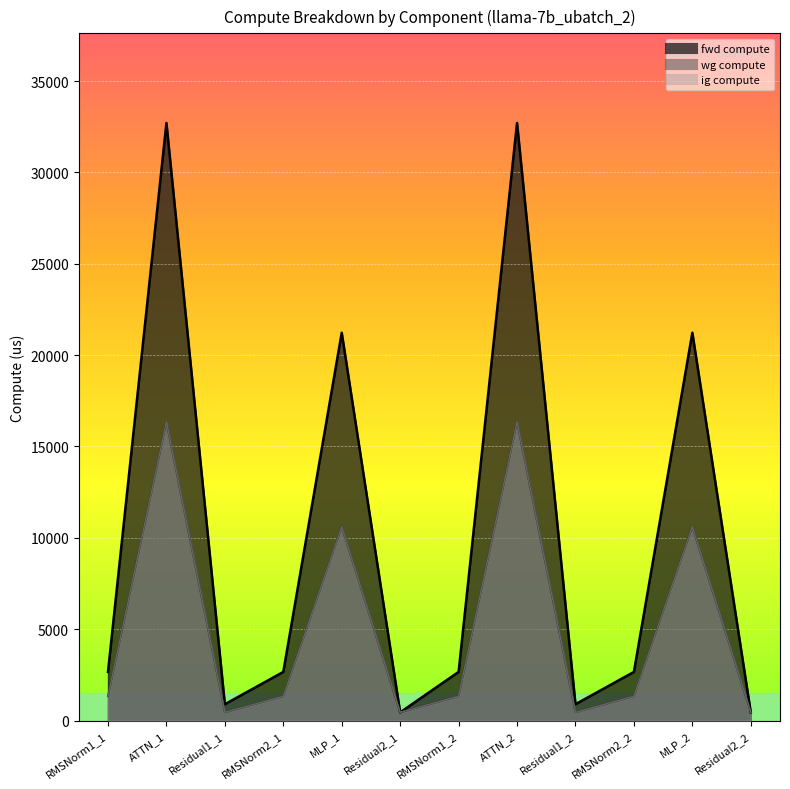

What is the greatest value displayed?

32708.8